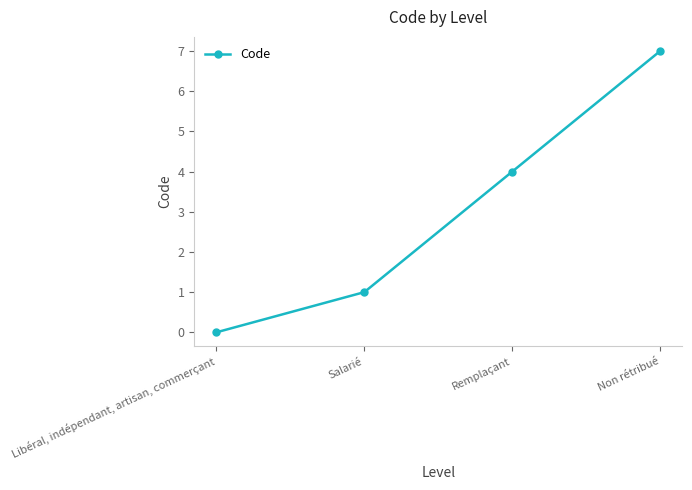

What is the label of the 1st point from the right?

Non rétribué